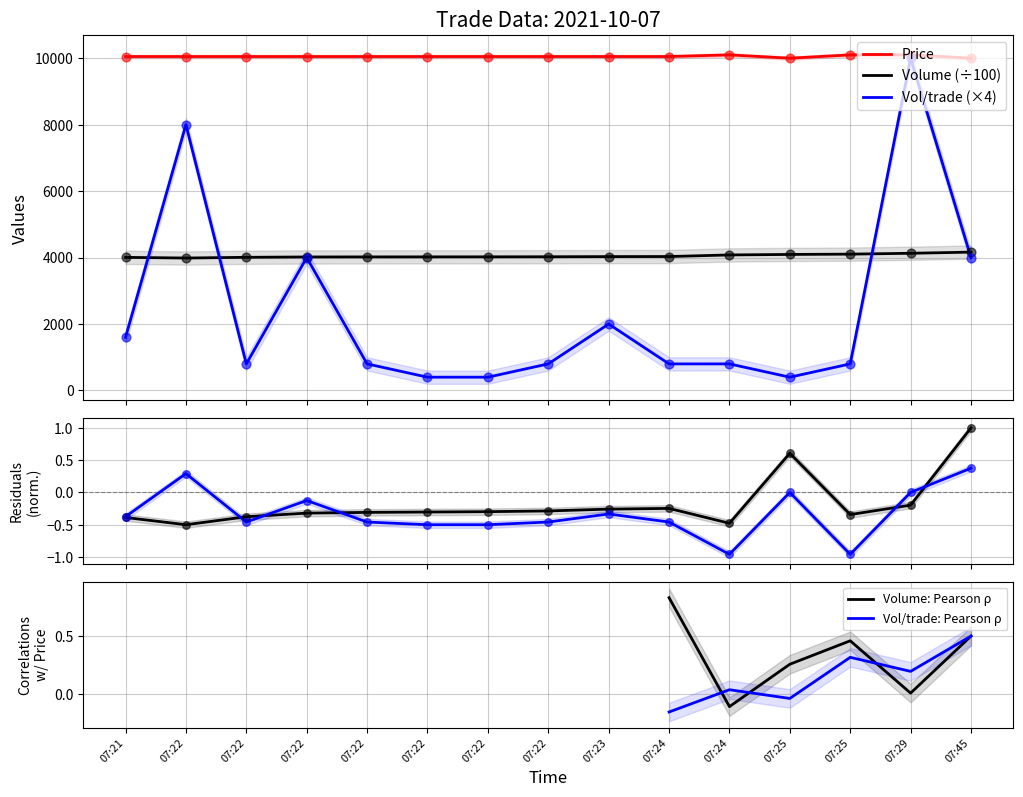

True or false: Volume (÷100) and Price intersect in this chart.

False